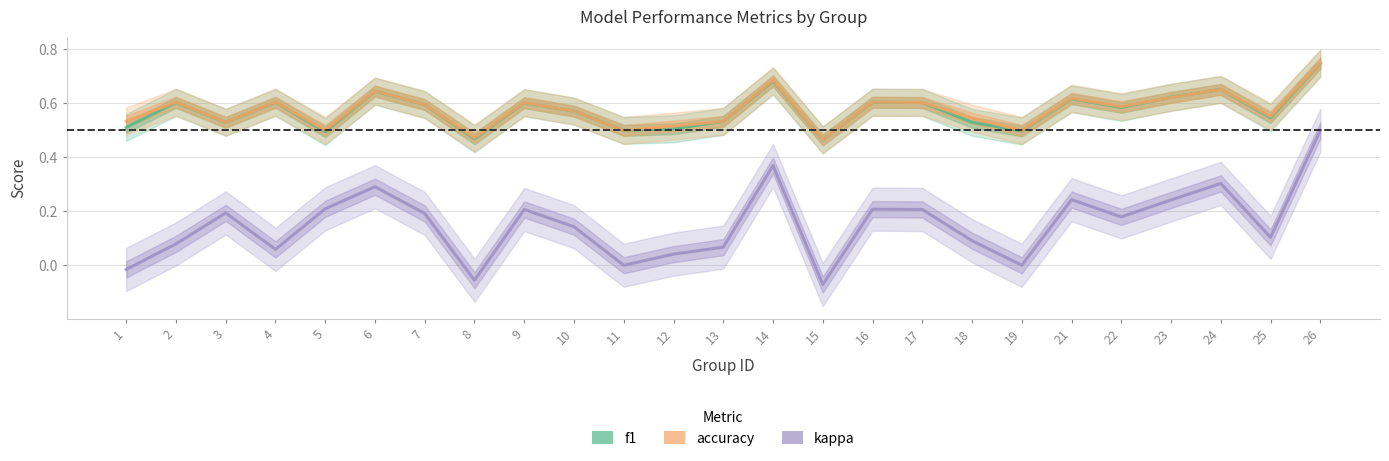

What is the difference between the f1 values at 3 and 26?

0.2